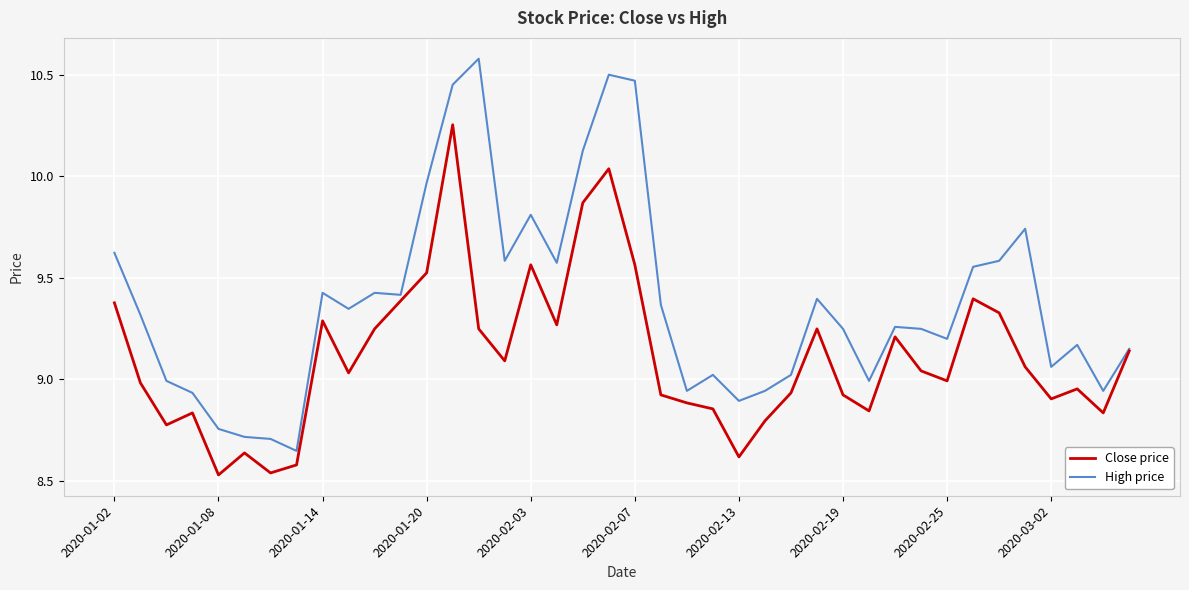

What is the difference between the maximum and minimum values in the Close price series?

1.7